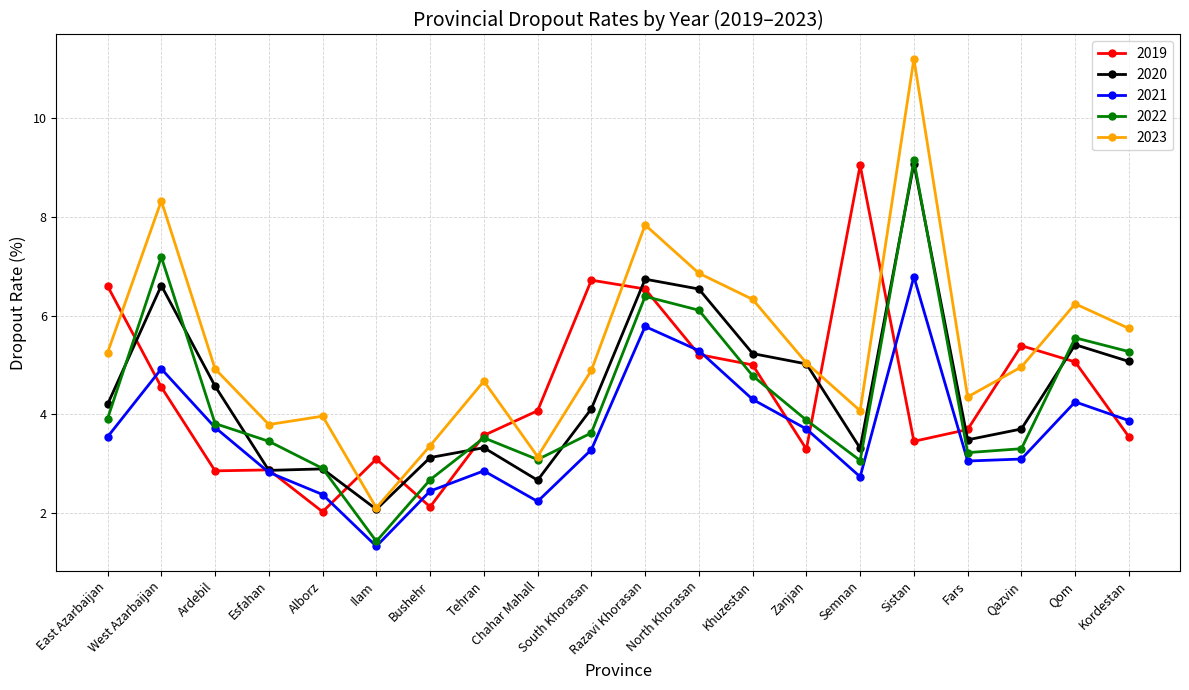

True or false: 2023 has more than 0 points higher than both neighbors.

True